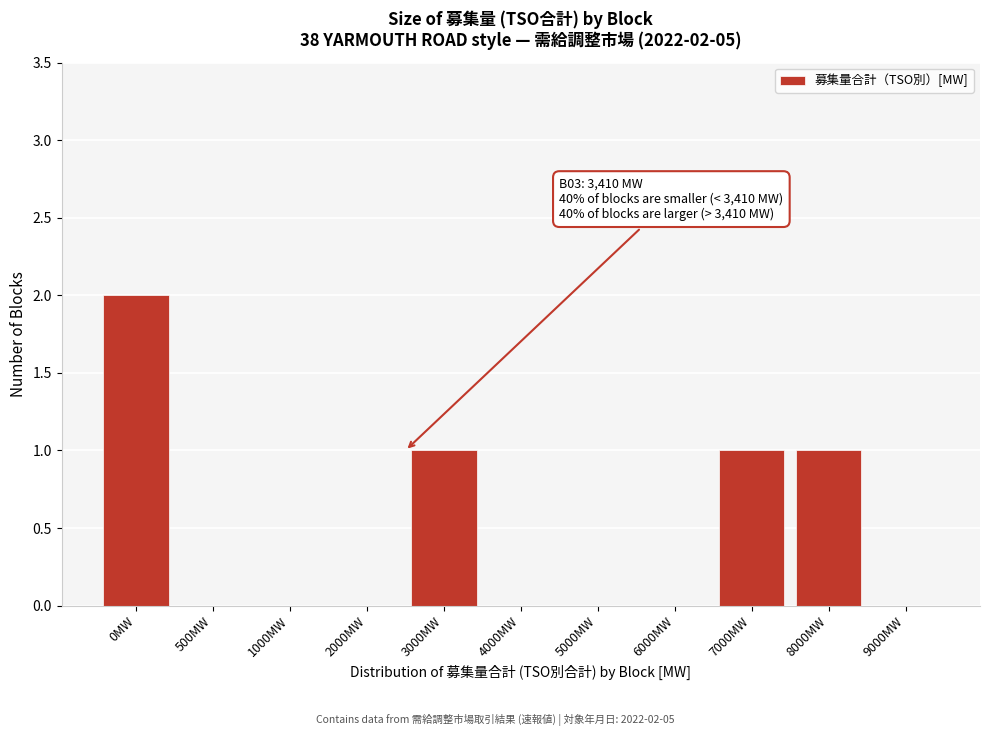

Reading right to left, list all the values displayed in this chart.

9000MW=0	8000MW=1	7000MW=1	6000MW=0	5000MW=0	4000MW=0	3000MW=1	2000MW=0	1000MW=0	500MW=0	0MW=2